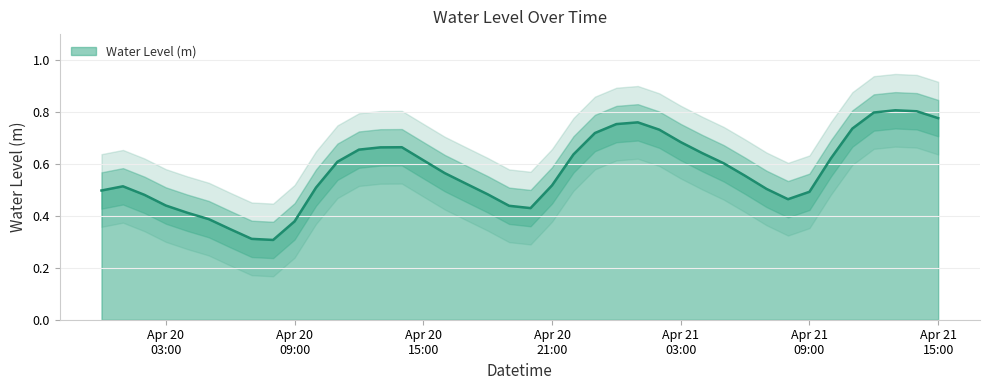

What is the label of the 34th point from the left?

Apr 21 09:00